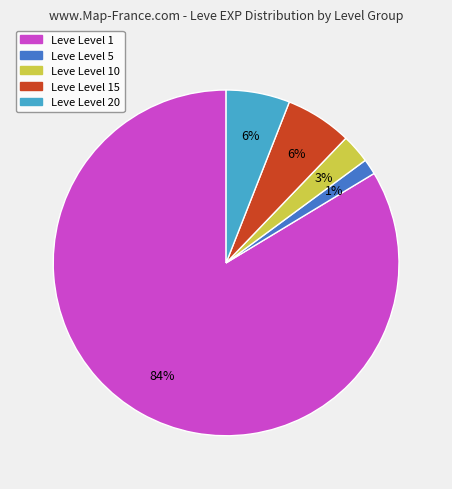

What is the ratio of the value at Leve Level 1 to the value at Leve Level 20?

14.0